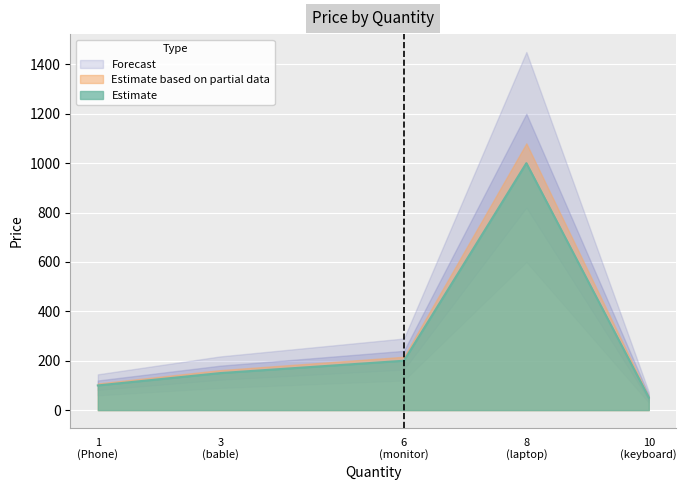

Which category has the lowest value across all series?

keyboard